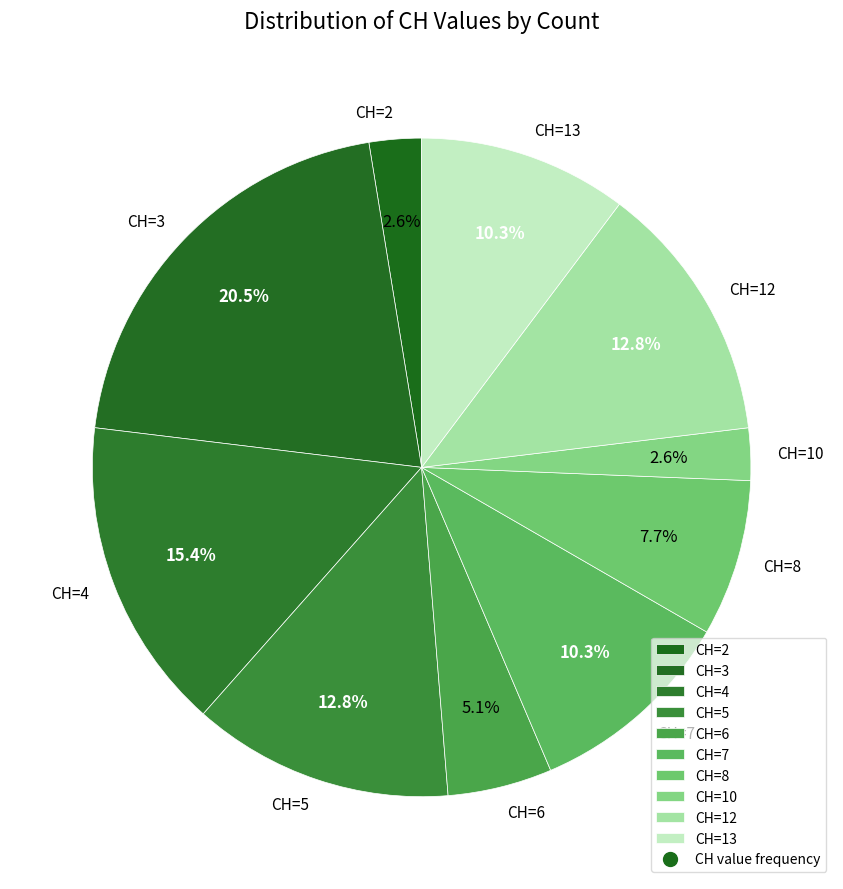

How many segments does this pie chart have?

10